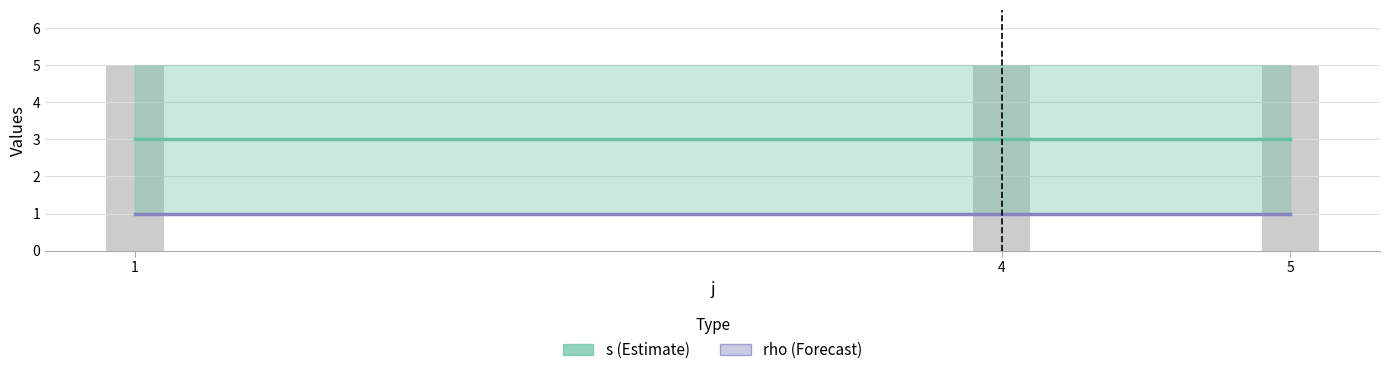

What is the value of the s (Estimate) bar at the 3rd from the left?

3